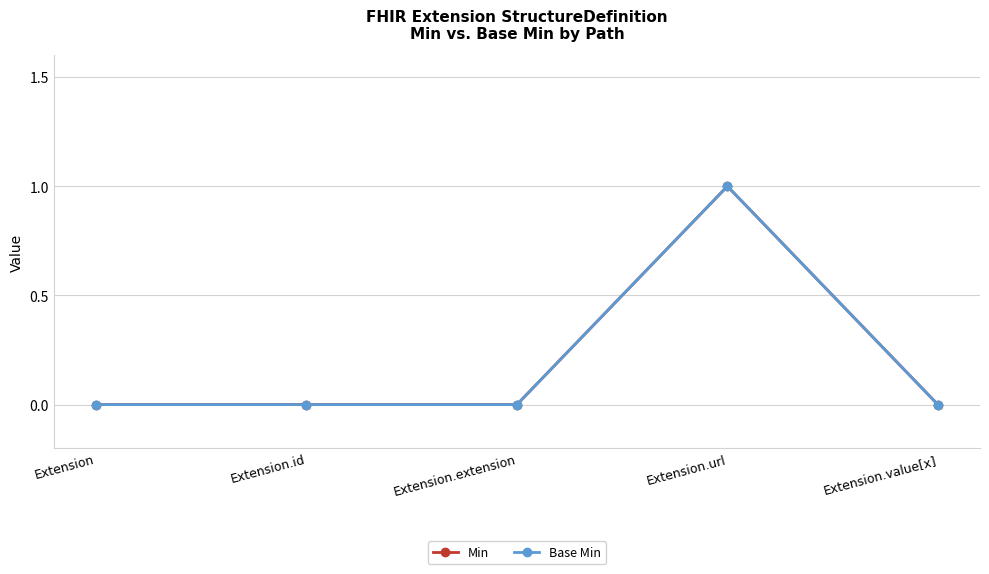

Does the chart have visible grid lines?

Yes